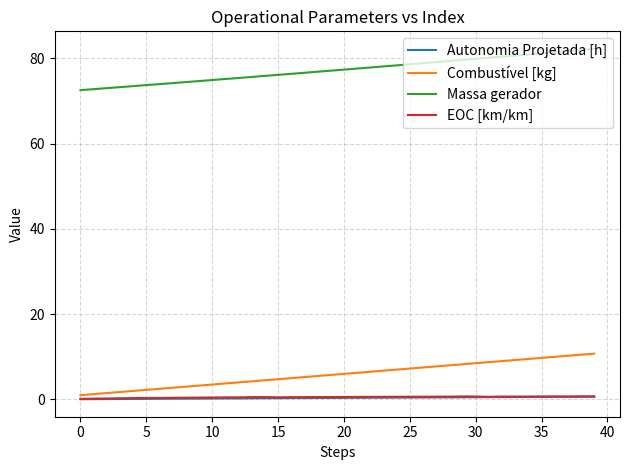

True or false: Massa gerador and EOC [km/km] intersect in this chart.

False